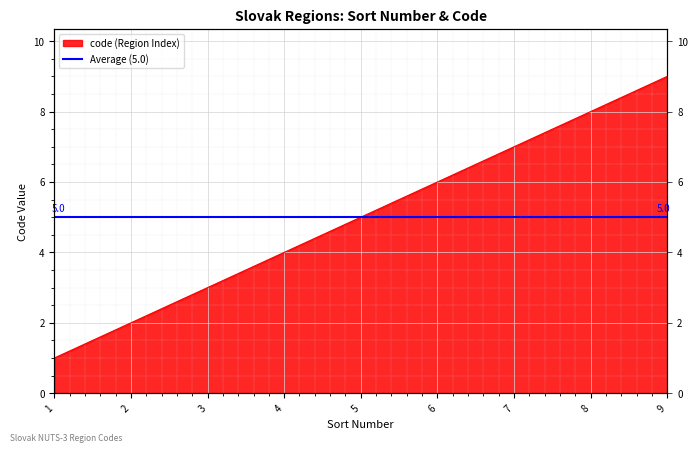

Reading left to right, transcribe all the data shown in this chart.

1	2	3	4	5	6	7	8	9